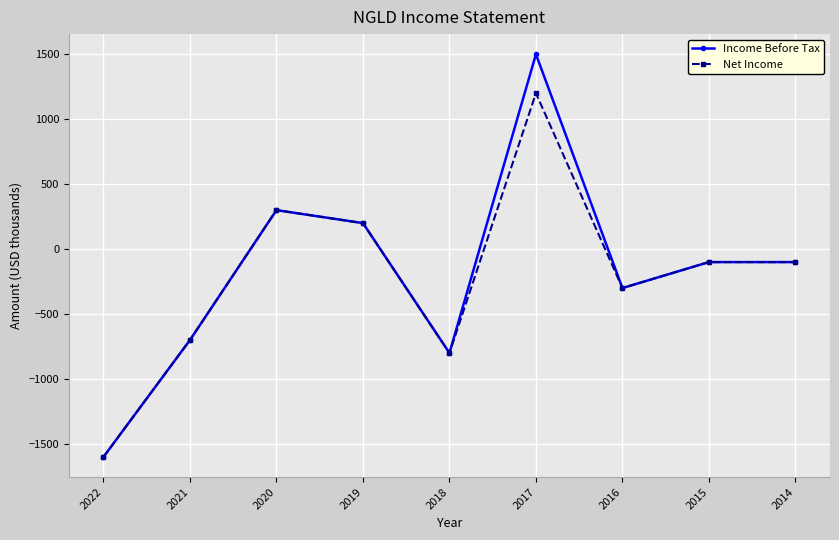

What is the maximum value shown in the chart?

1500